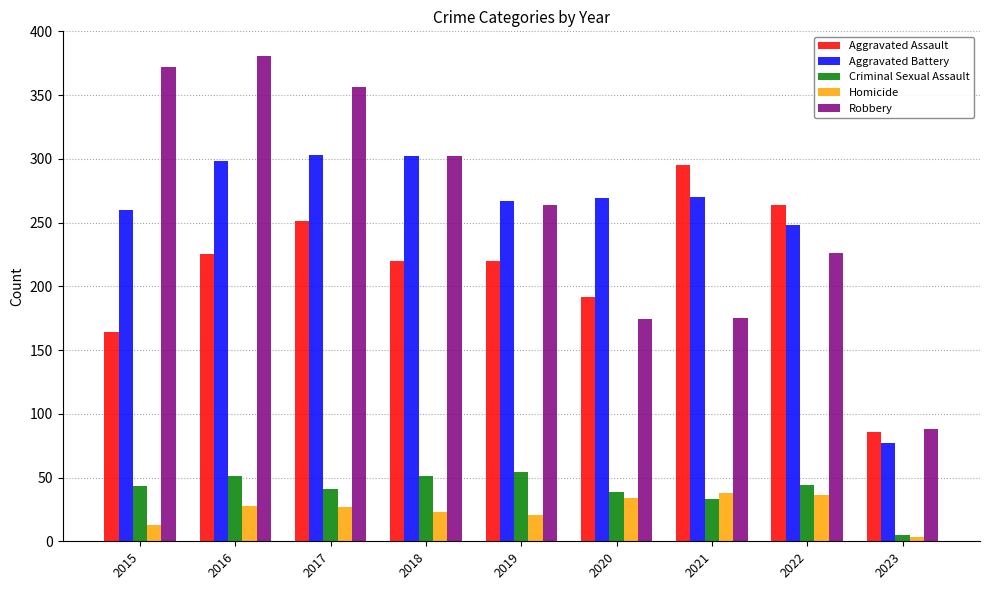

What is the approximate value of Robbery at 2023, to the nearest 50?

100